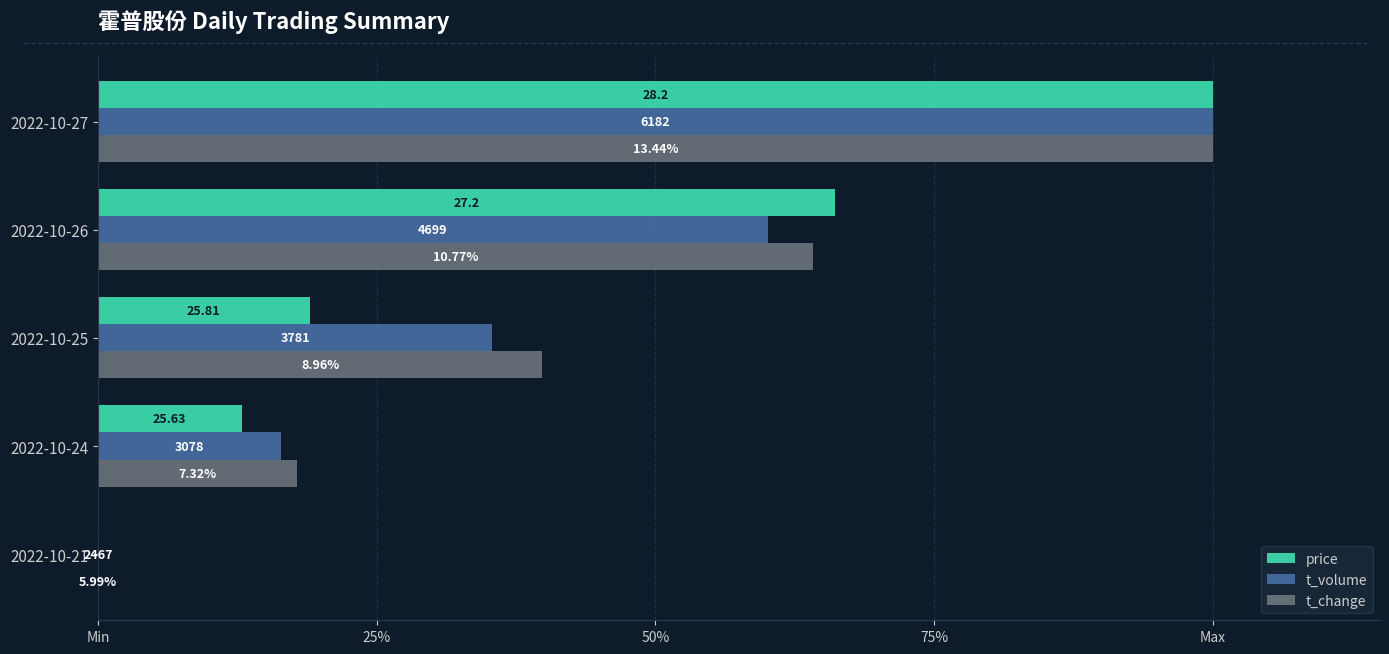

What are all the series names shown in the legend?

price, t_volume, t_change